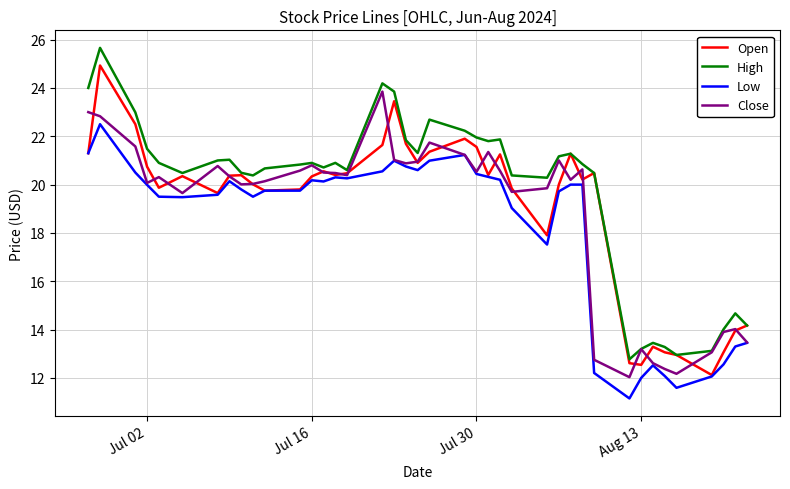

Is this an area chart (filled region under the line)?

No